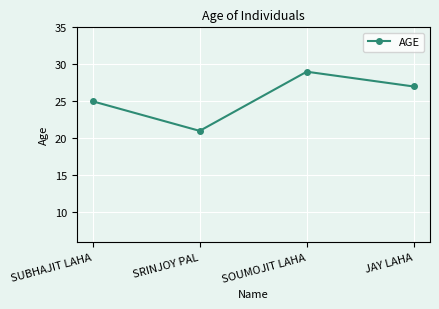

List the labels in order of value, smallest first.

SRINJOY PAL, SUBHAJIT LAHA, JAY LAHA, SOUMOJIT LAHA